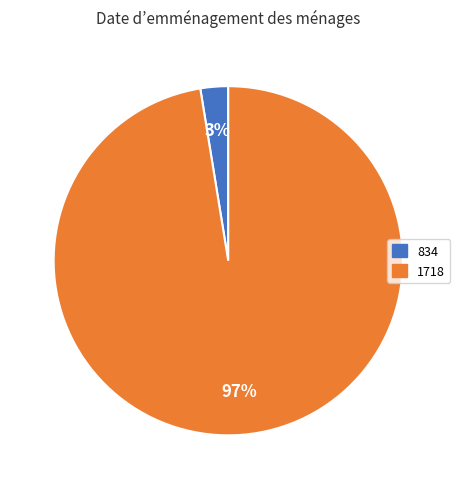

True or false: 1718 accounts for 87% of the total.

False